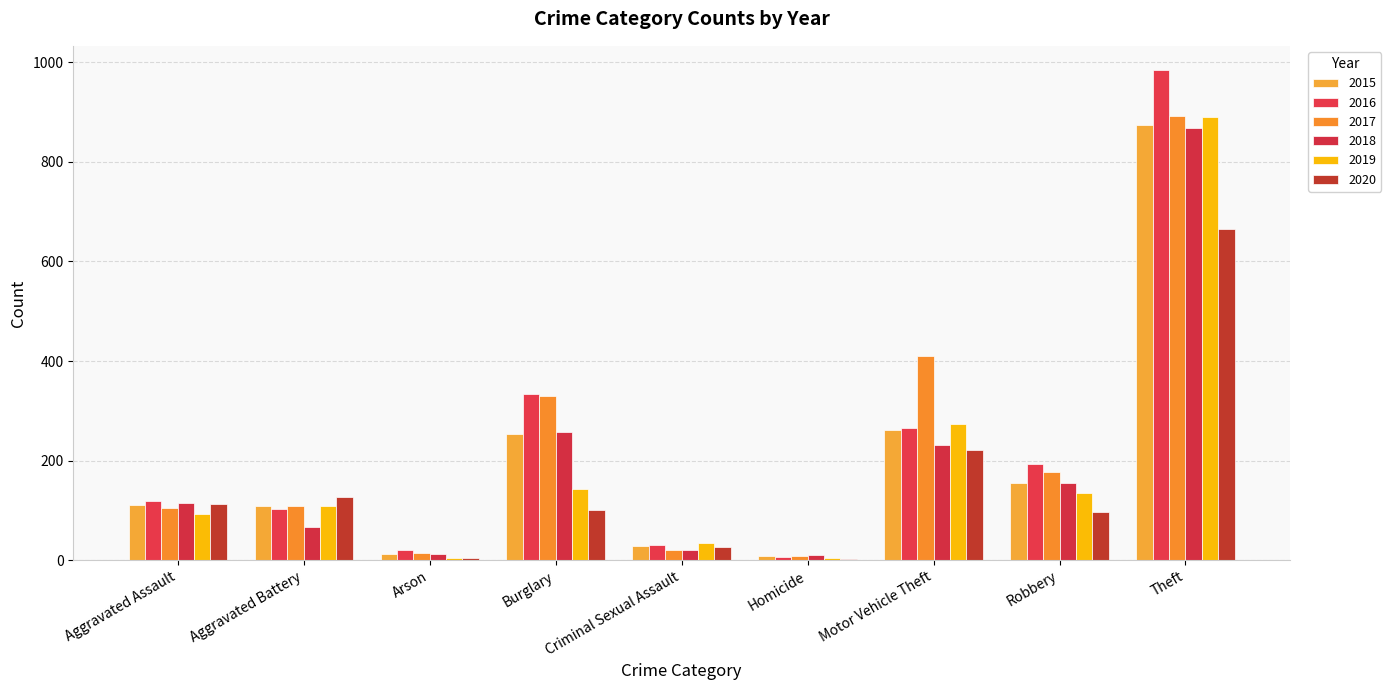

Where is 2016 nearest to the value 495?

Burglary